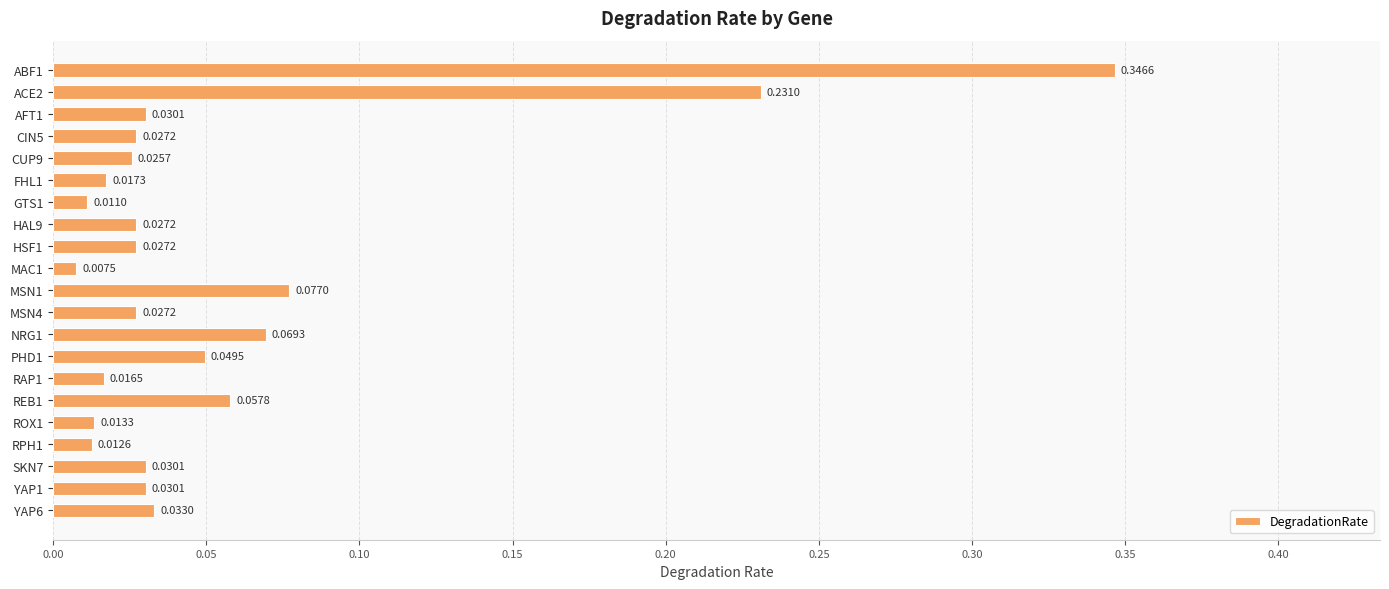

How many bars are there in total?

21